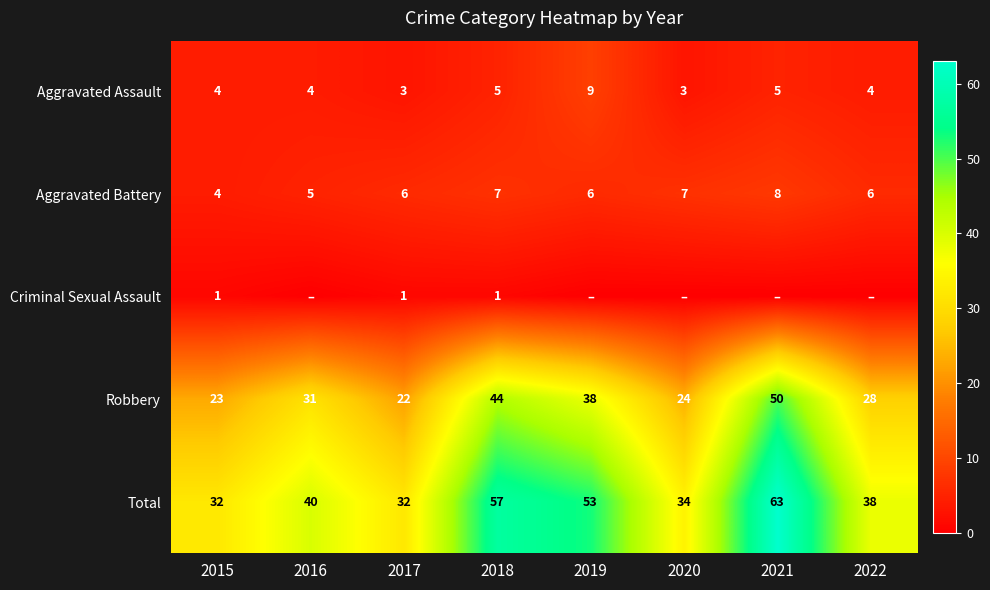

Which has a higher value, 2018 or 2019?

2019